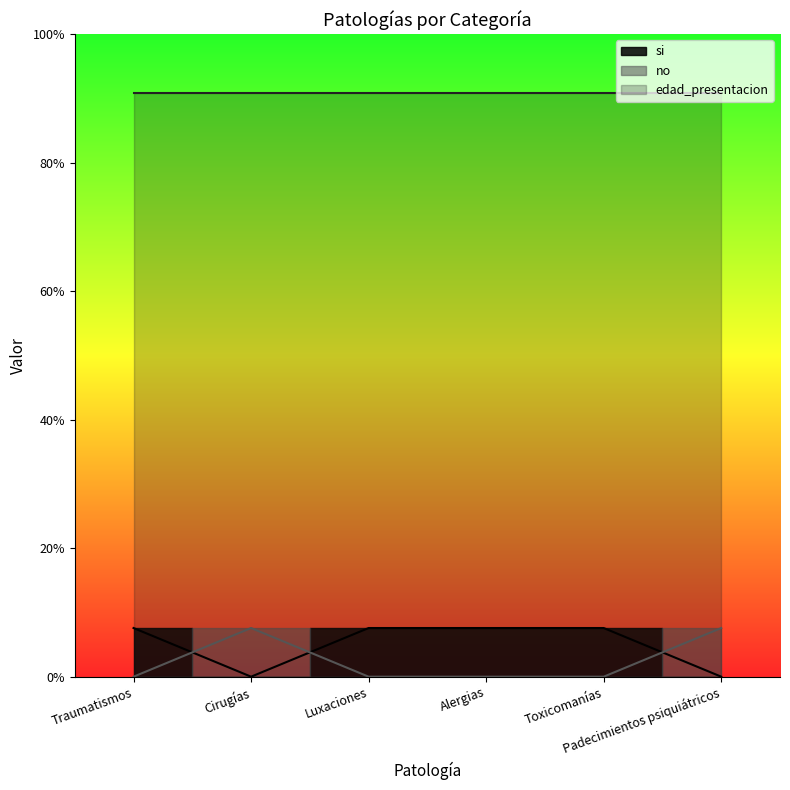

How many data points does each series have?

6